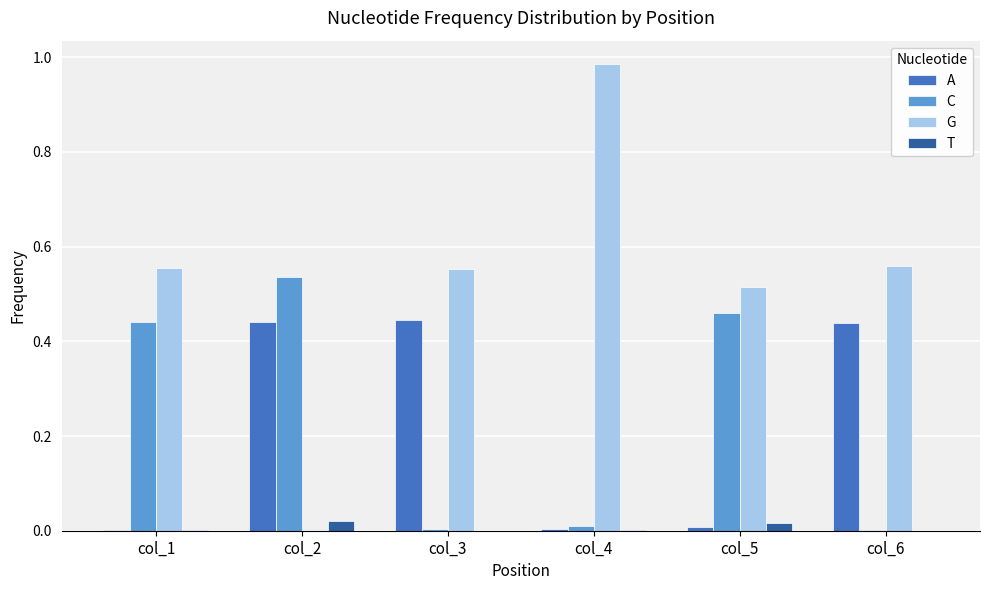

Between col_1 and col_2, which series saw the biggest shift?

G